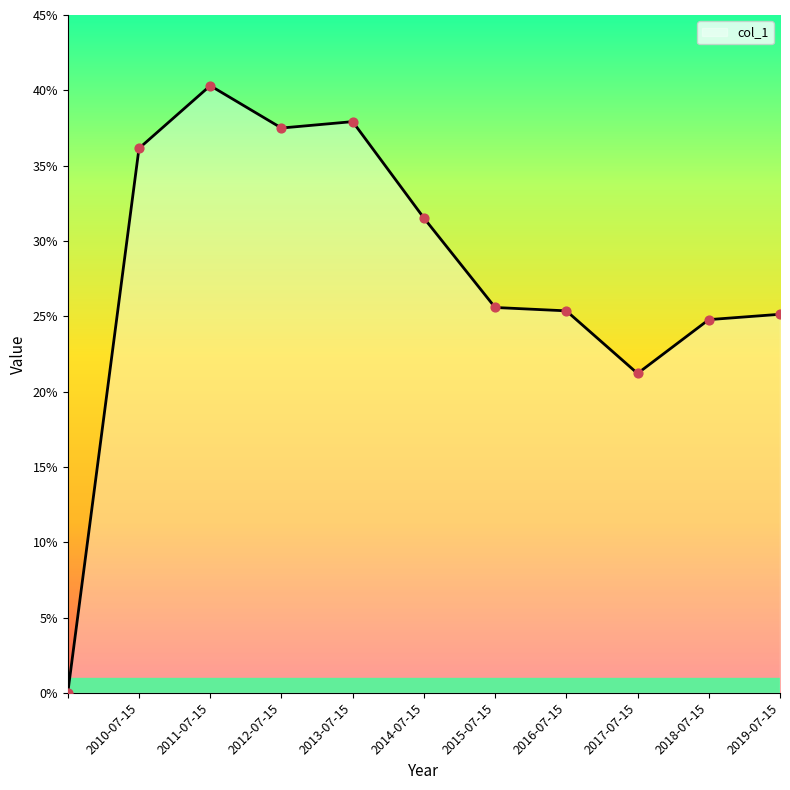

What is the change in value from  to 2016-07-15?

+0.3